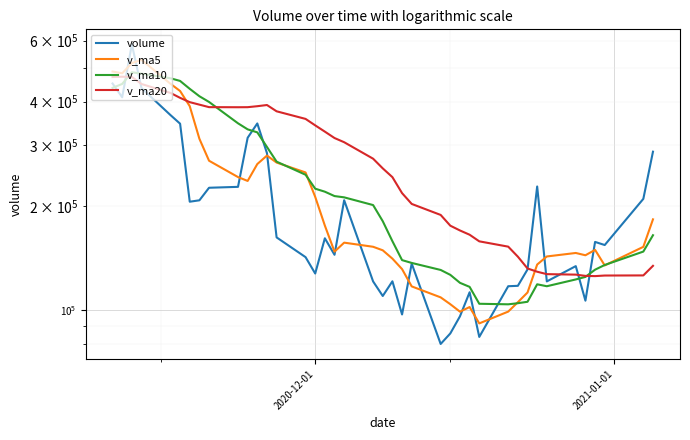

After their last crossing, which series has the higher values: volume or v_ma20?

volume